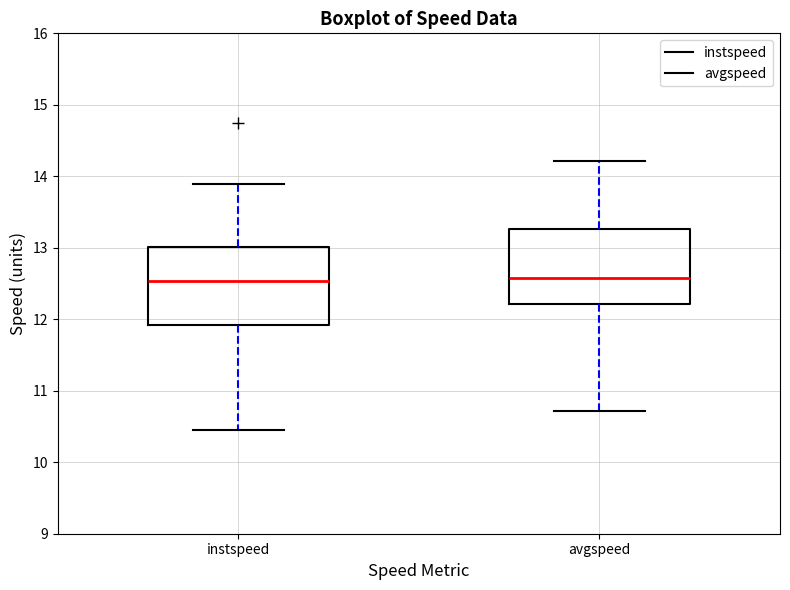

Reading left to right, transcribe this box plot: for each box, give where its median line is, the range the box spans, and where its two whiskers end, as read against the y-axis. The values are not printed on the chart, so give them approximately, as read against the axis.

instspeed: median 12.5, box 11.9 to 13.0, whiskers 10.4 to 13.9
avgspeed: median 12.6, box 12.2 to 13.3, whiskers 10.7 to 14.2